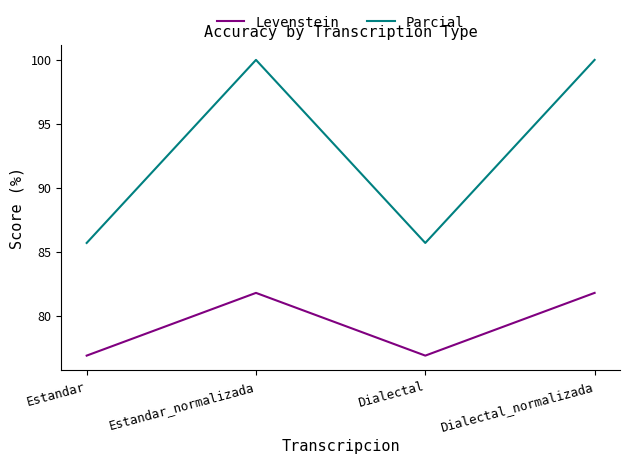

The Parcial series shows 100.0 at Dialectal_normalizada. True or false?

True